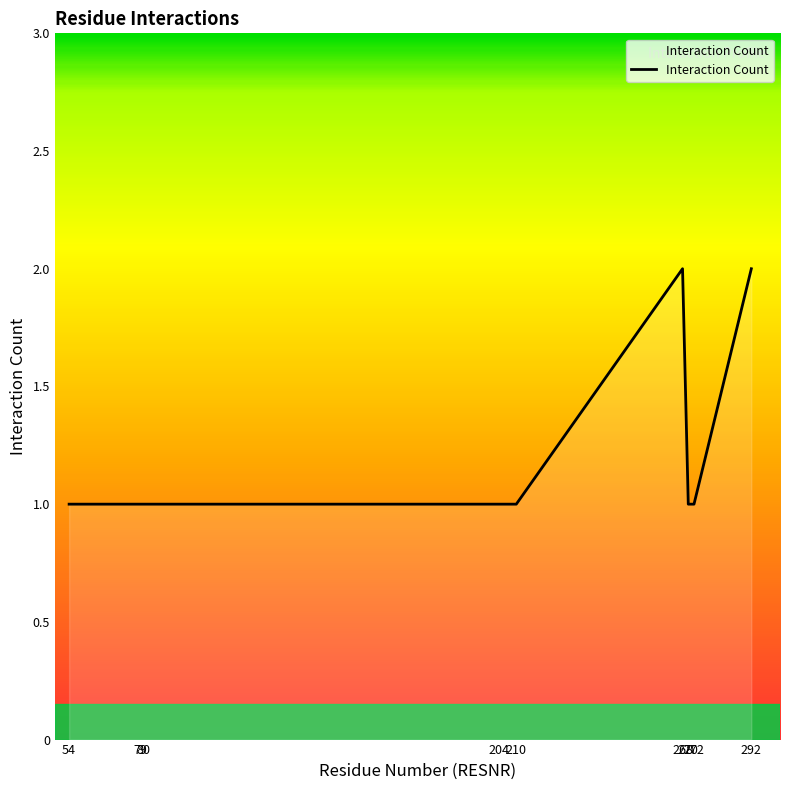

The chart shows a value of 1 at 80. True or false?

True